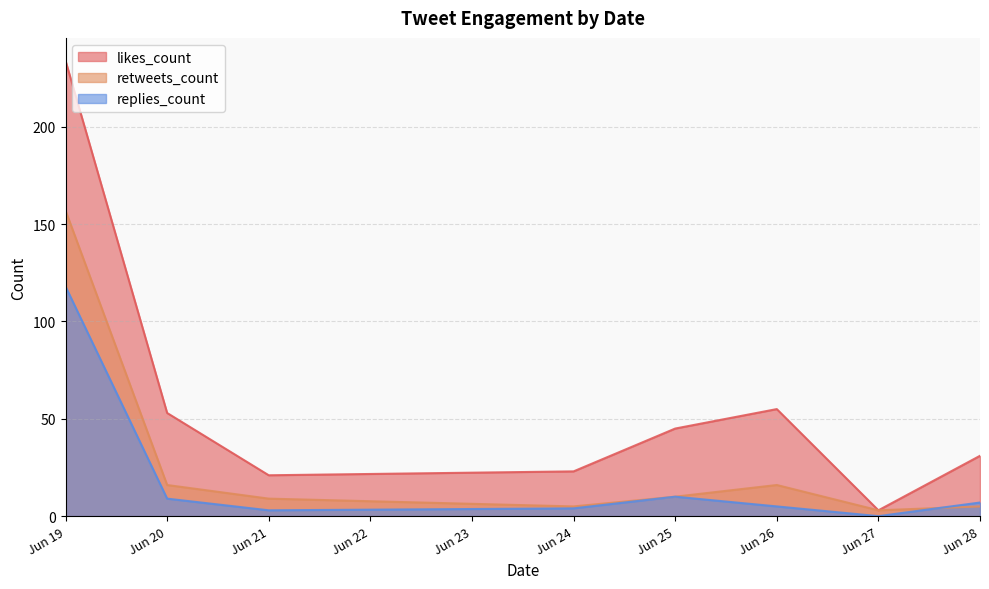

What is the difference between the second highest and minimum values in the likes_count series?

52